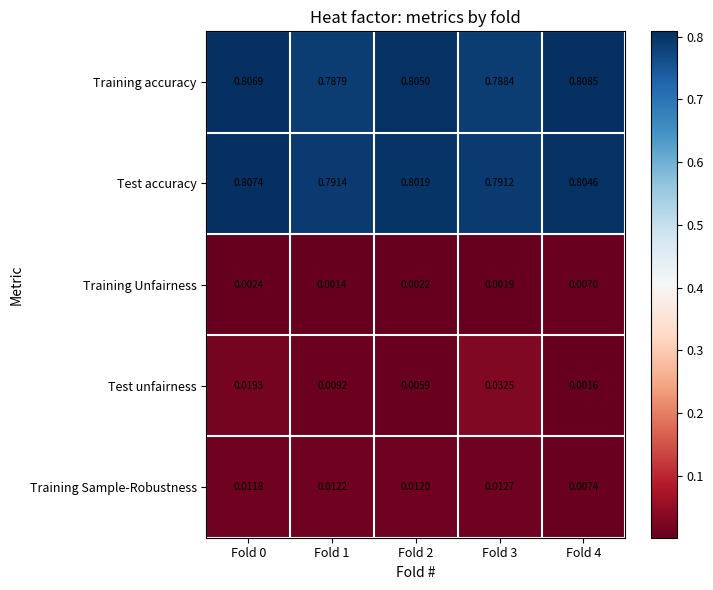

List the series in order of their peak value, highest first.

Training accuracy, Test accuracy, Test unfairness, Training Sample-Robustness, Training Unfairness